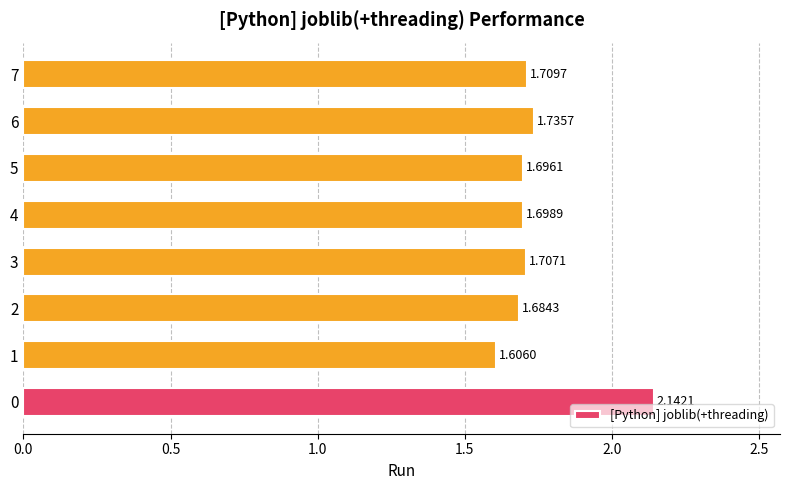

Rank the categories by value from highest to lowest.

0, 6, 7, 3, 4, 5, 2, 1